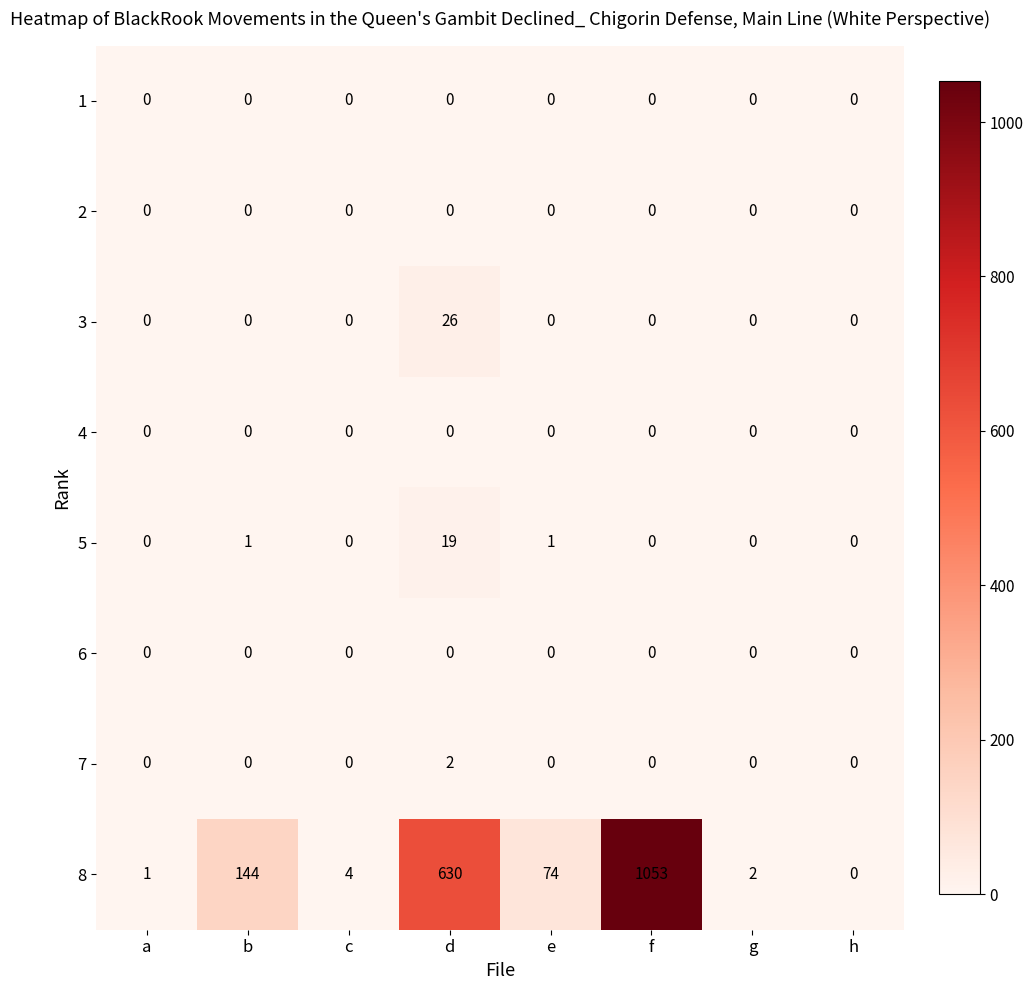

What value does the 8 series have at b, to the nearest 100?

100